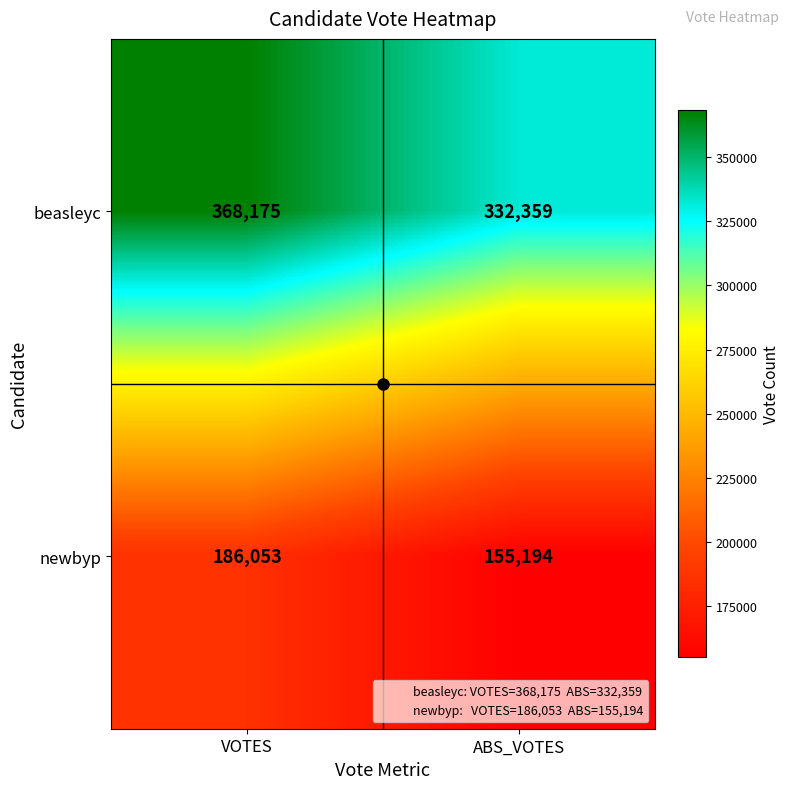

What is the total value across all series at ABS_VOTES?

487553